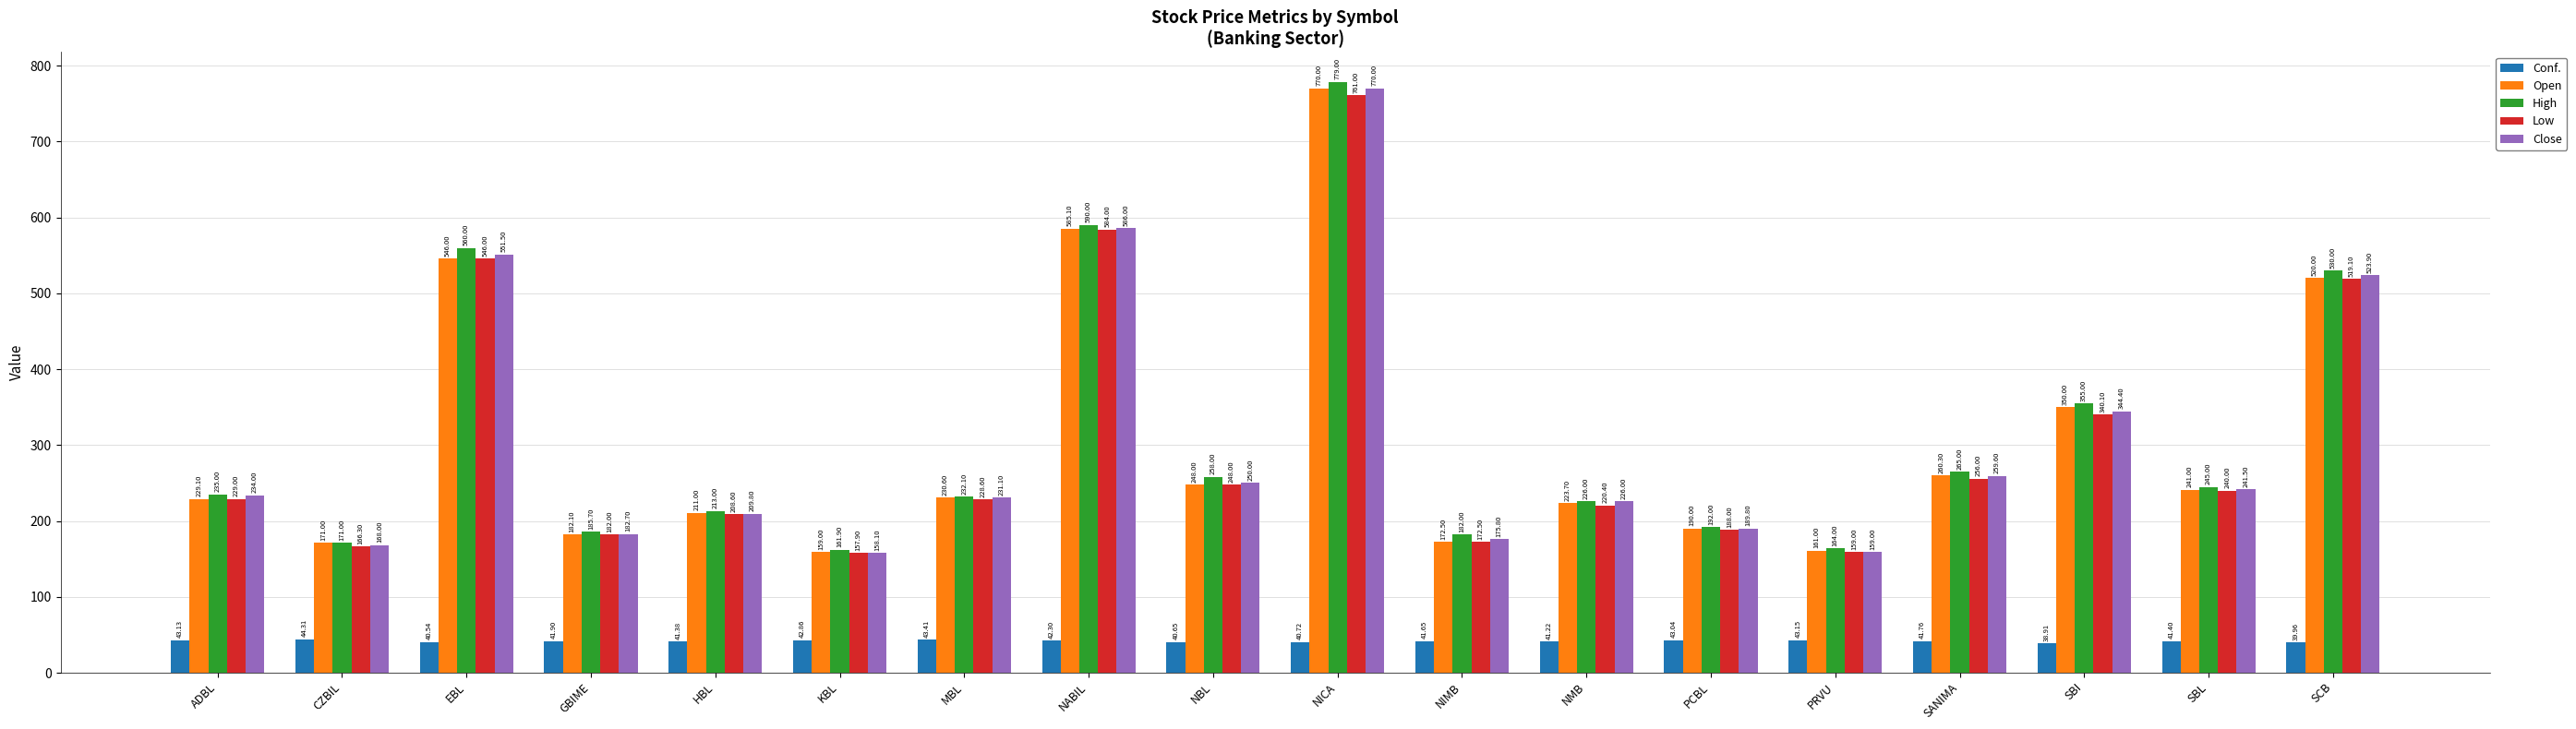

The value of High at NICA is 779.0. True or false?

True